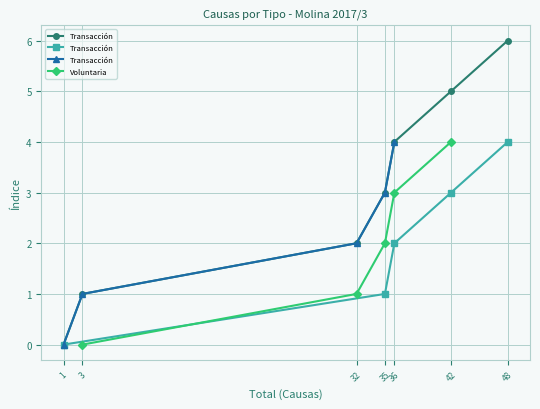

What is the sum of all Transacción values?

10